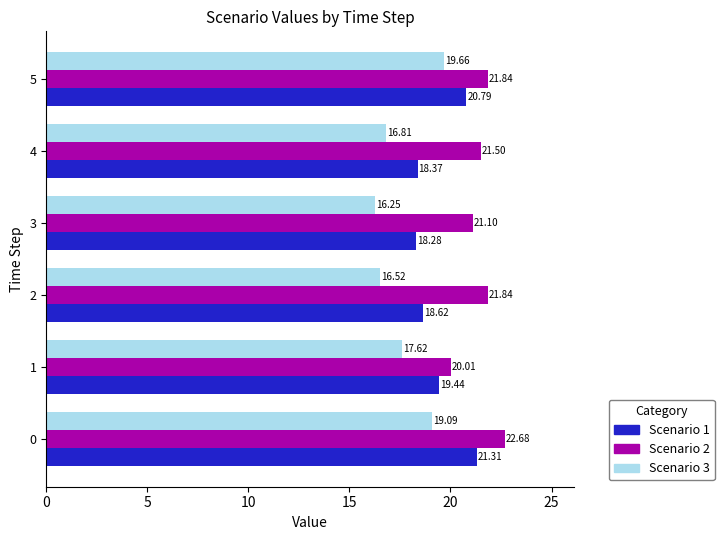

Count the number of data series in this chart.

3